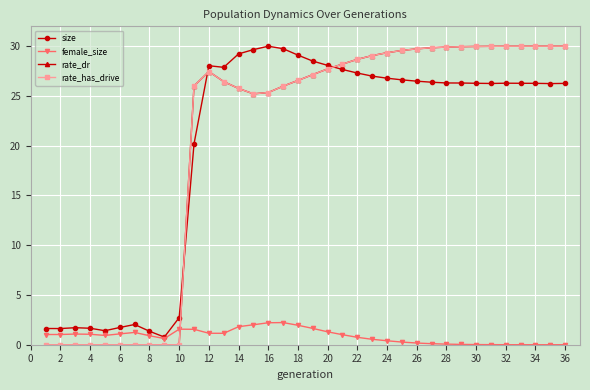

Is this an area chart (filled region under the line)?

No